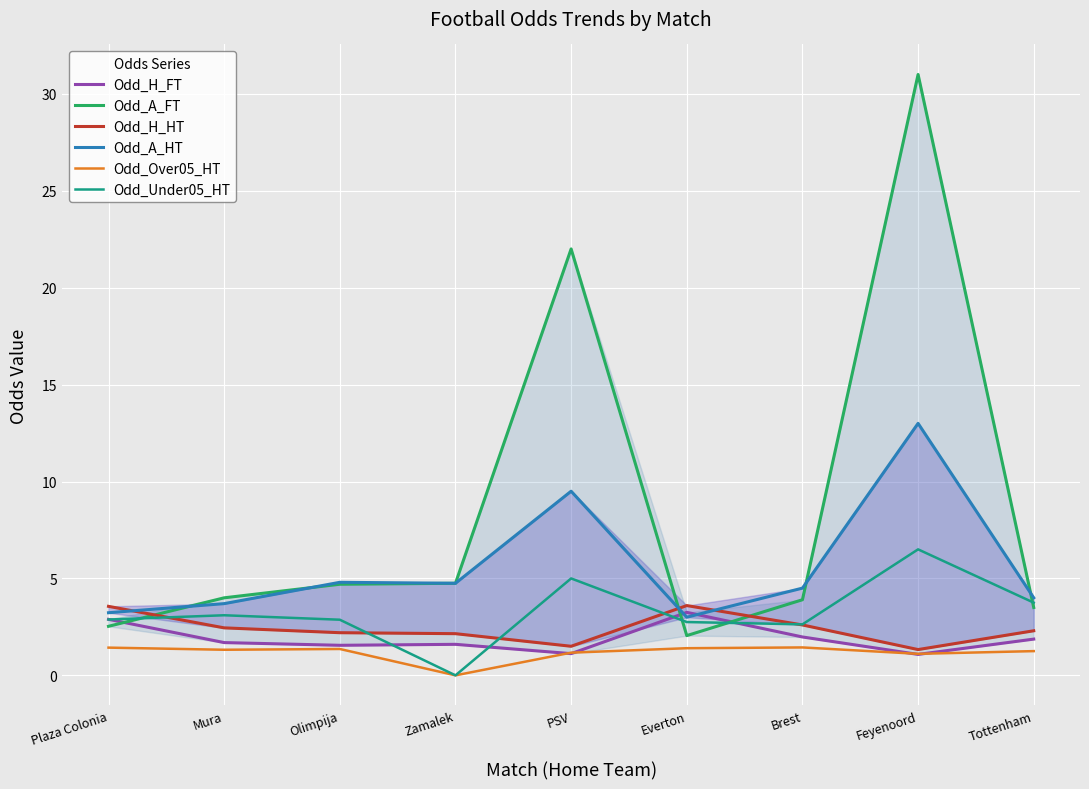

At how many categories does at least one series exceed 14?

2